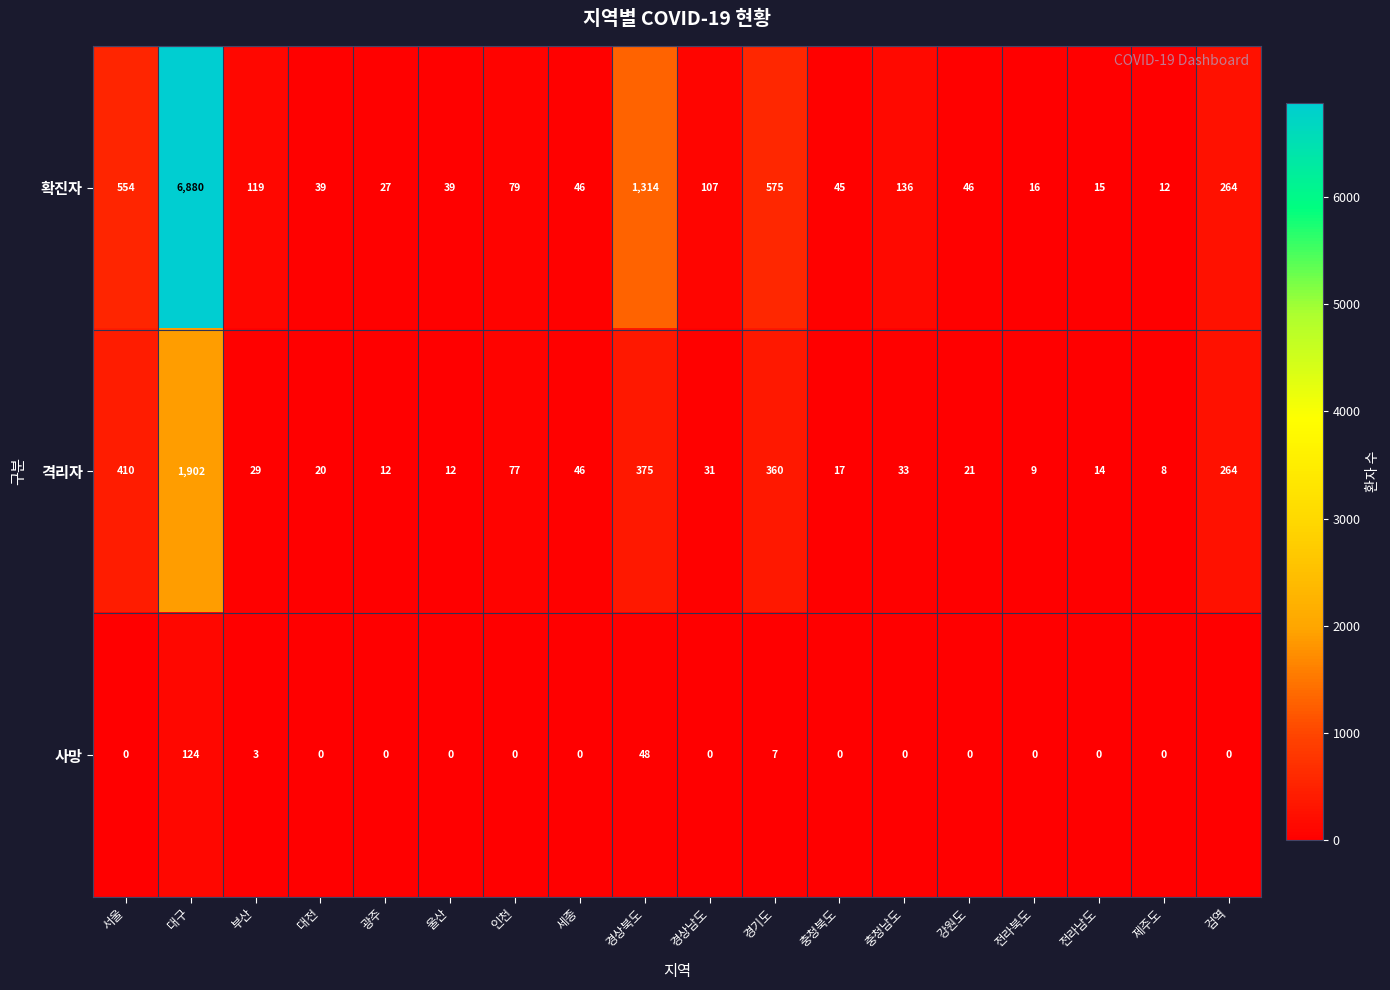

Count the number of data series in this chart.

3